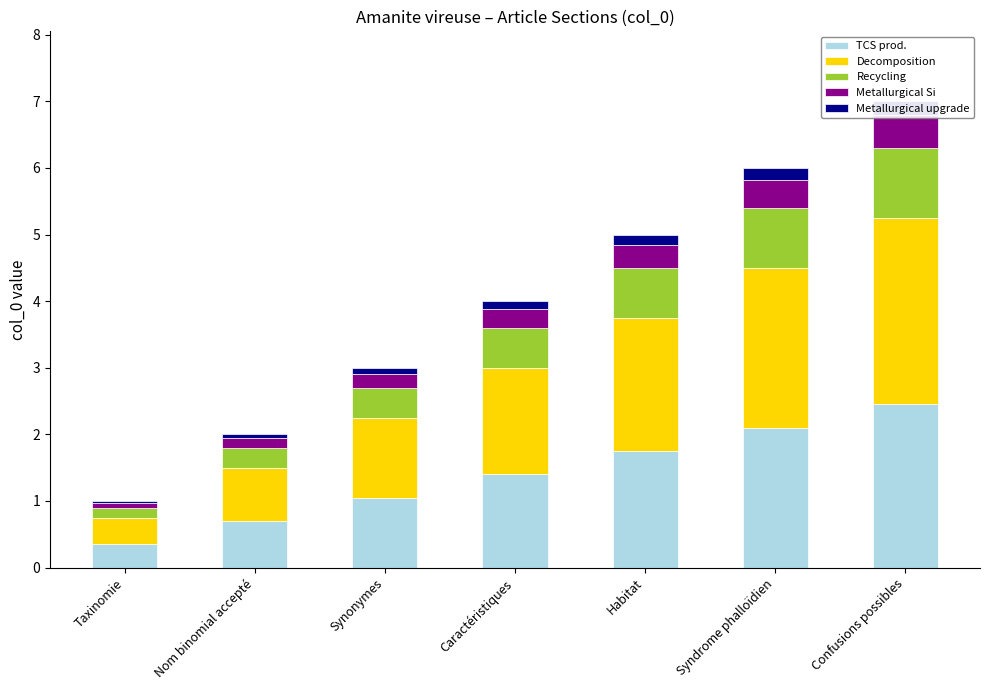

Which series has the largest total across all categories?

Decomposition